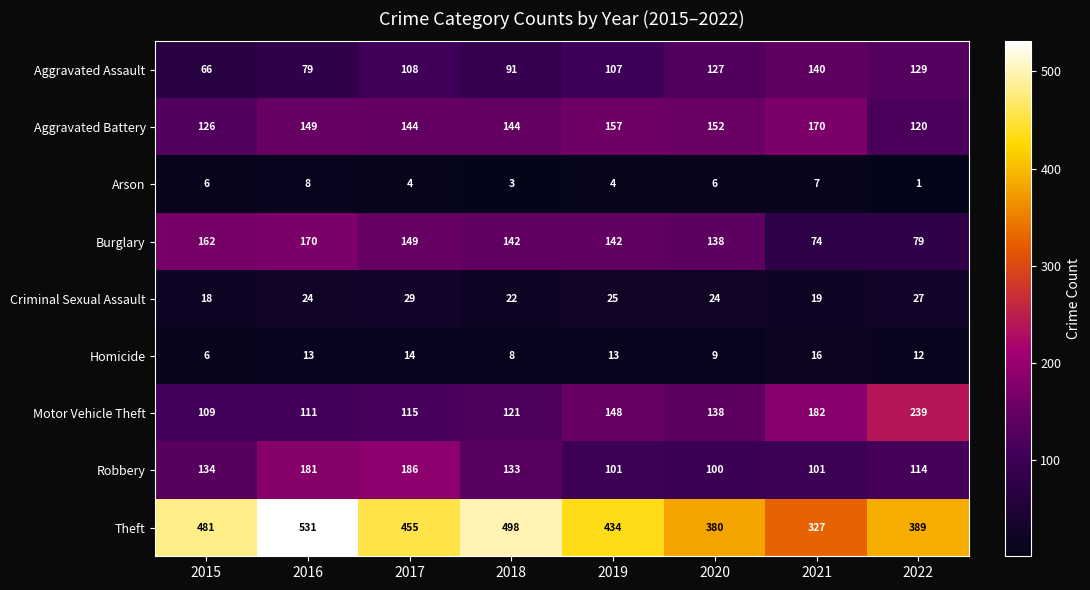

Between 2015 and 2021, which series saw the biggest shift?

Theft